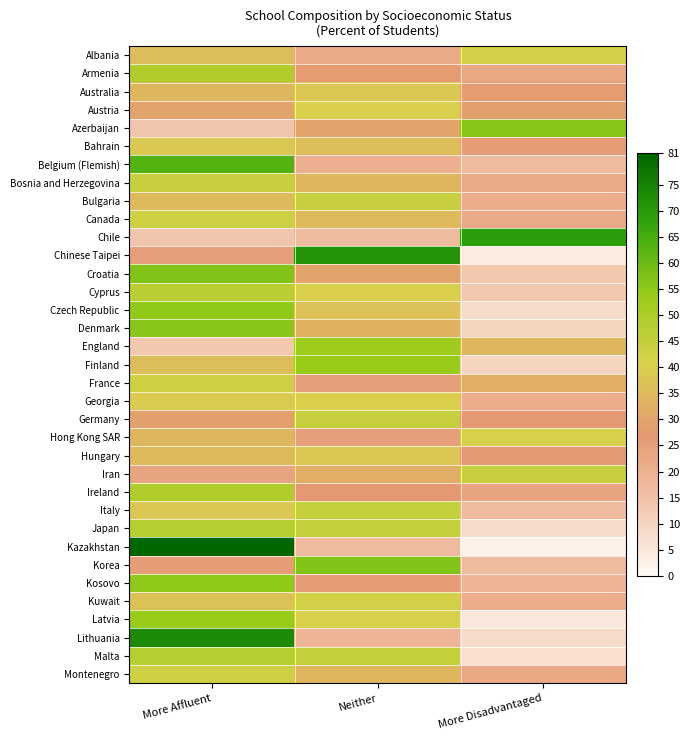

At which category is the sum across all series the highest?

More Affluent